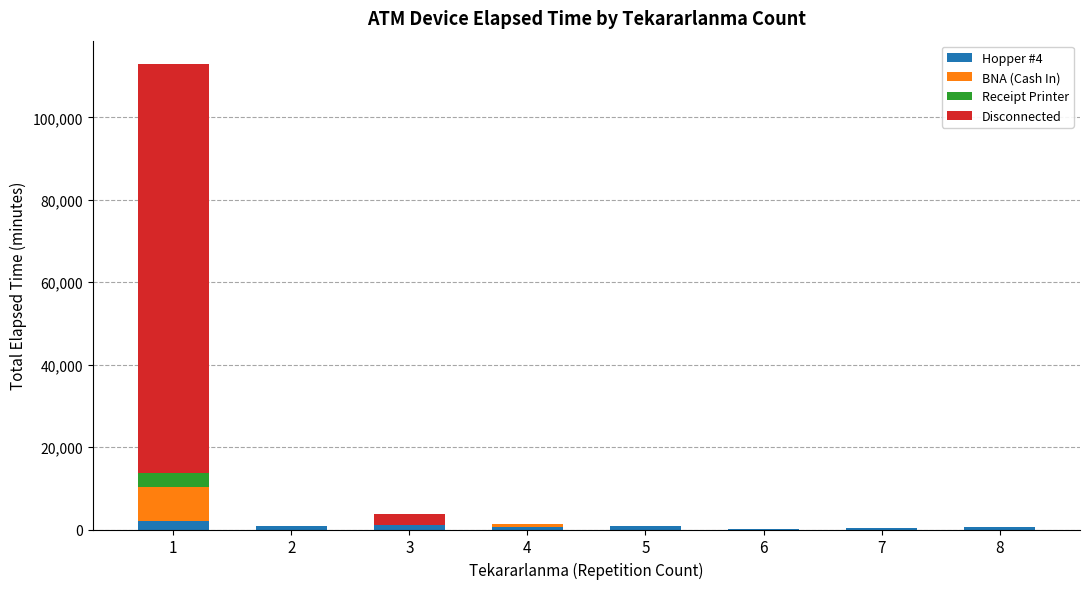

Does the chart contain stacked bars?

Yes